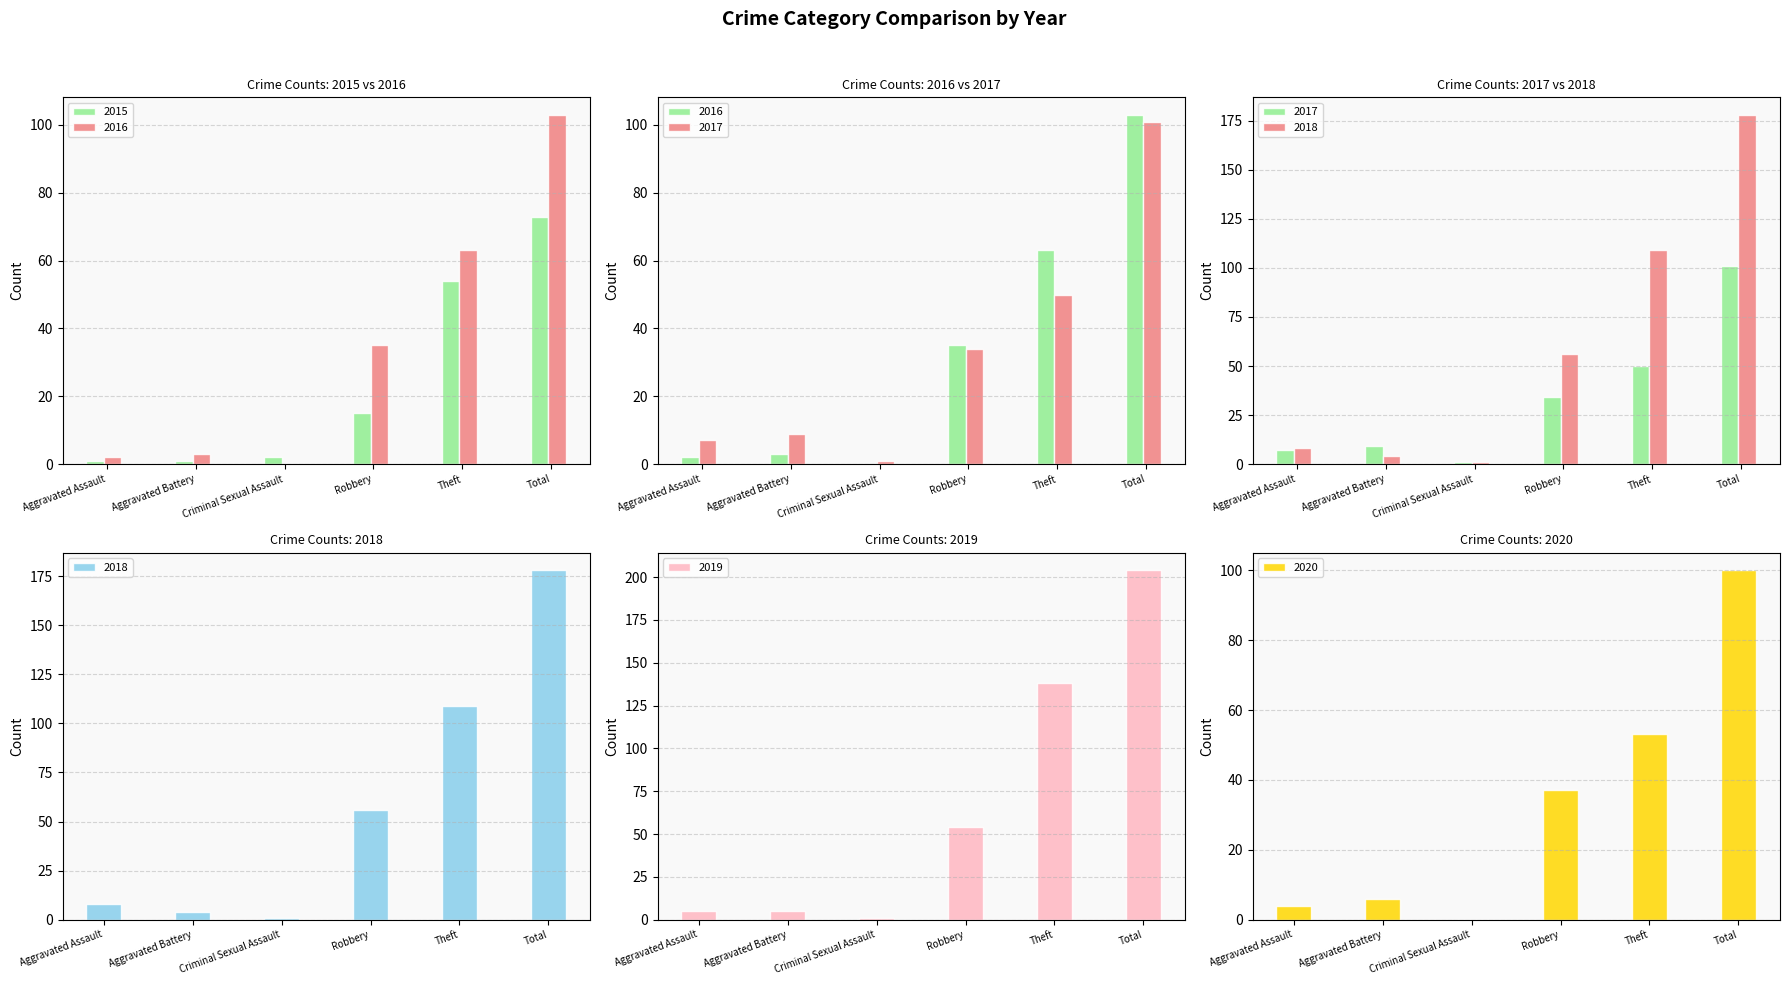

Which series changed the most between Aggravated Battery and Total?

2019